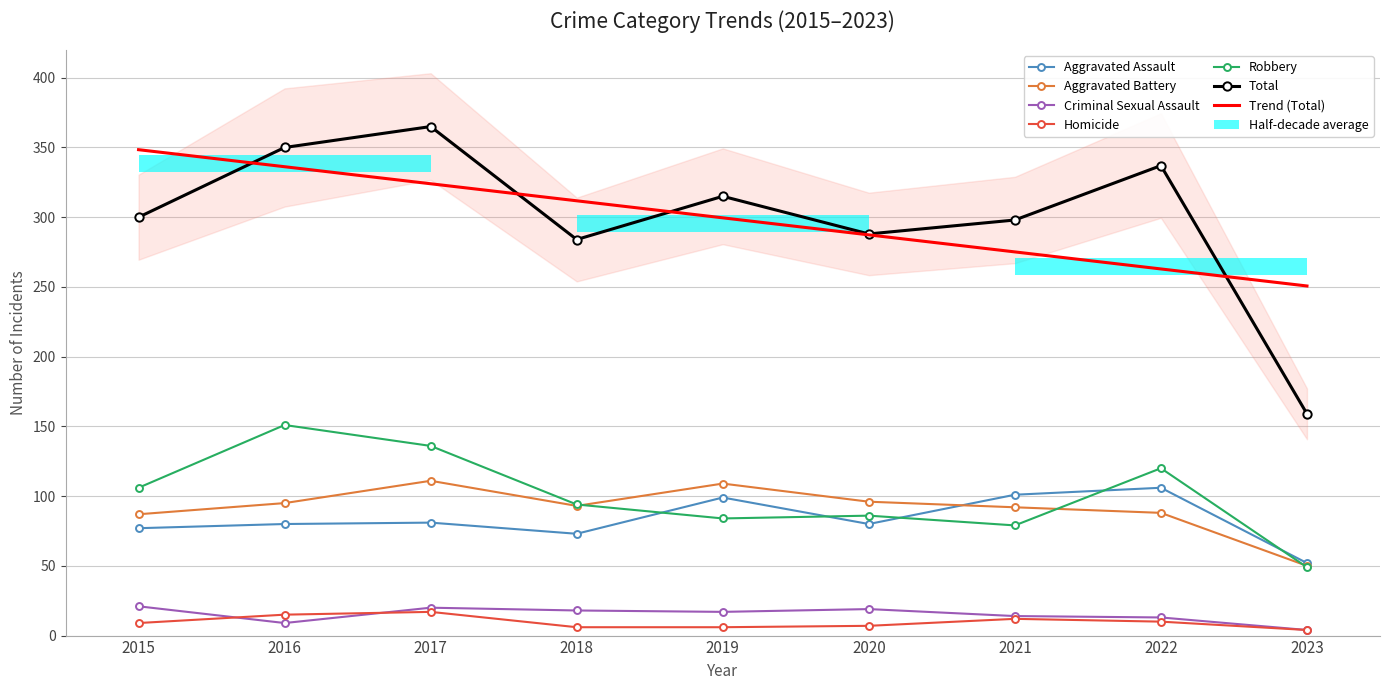

Rank the categories by Robbery value from highest to lowest.

2016, 2017, 2022, 2015, 2018, 2020, 2019, 2021, 2023